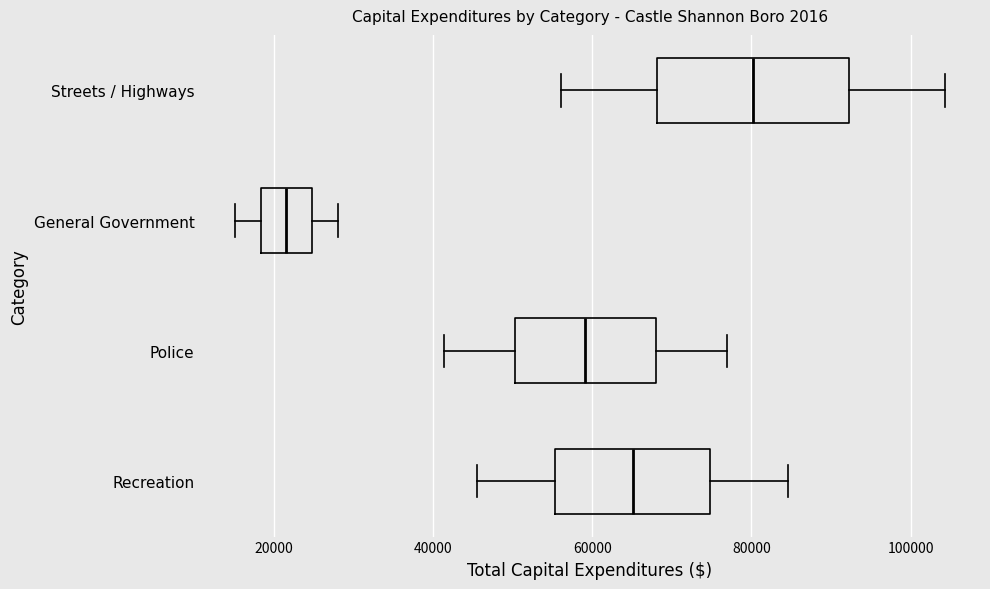

Reading bottom to top, transcribe this box plot: for each box, give where its median line is, the range the box spans, and where its two whiskers end, as read against the x-axis. The values are not printed on the chart, so give them approximately, as read against the axis.

Recreation: median 66000, box 56000 to 74000, whiskers 46000 to 84000
Police: median 60000, box 50000 to 68000, whiskers 42000 to 76000
General Government: median 22000, box 18000 to 24000, whiskers 16000 to 28000
Streets / Highways: median 80000, box 68000 to 92000, whiskers 56000 to 104000